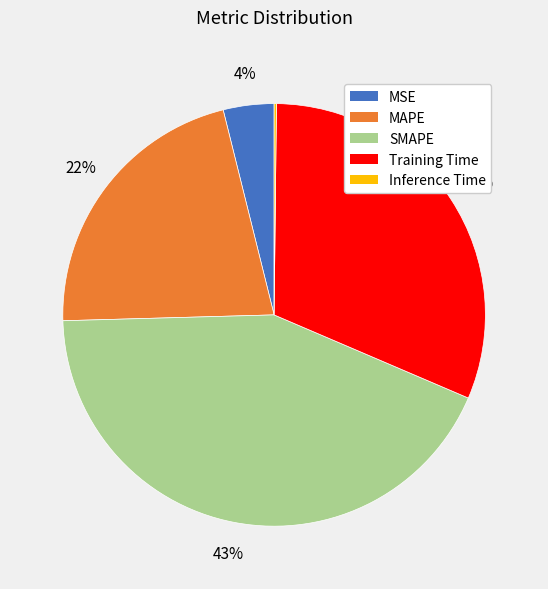

What is the largest slice in the pie chart?

SMAPE